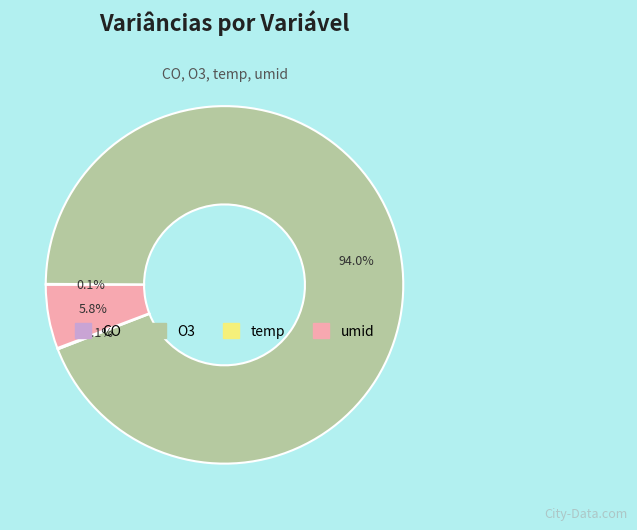

Which category has the biggest portion of the pie?

O3